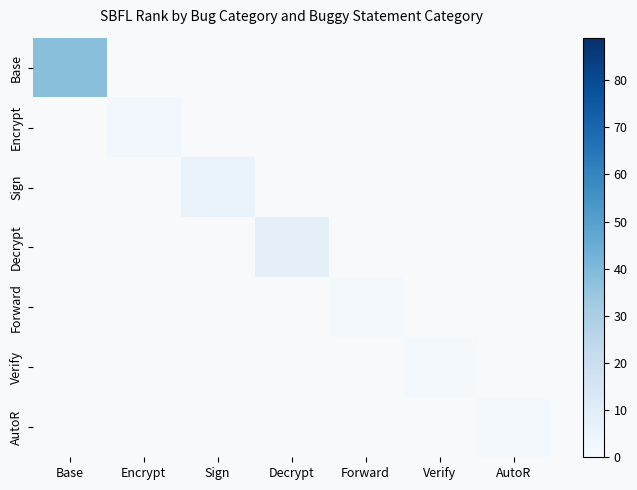

Which label corresponds to the smallest value in the chart?

Verify